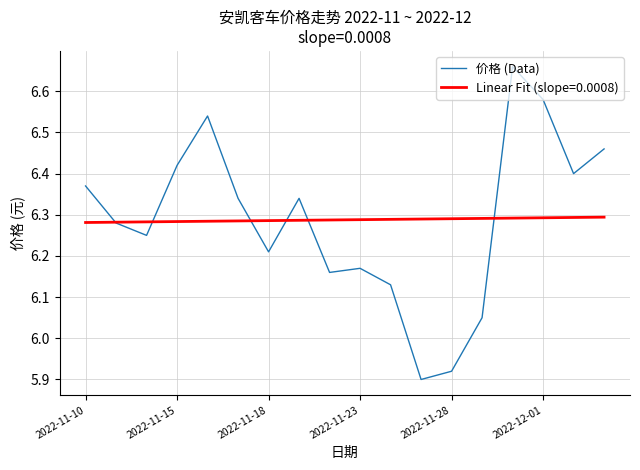

Which series has the largest range (max minus min)?

价格 (Data)